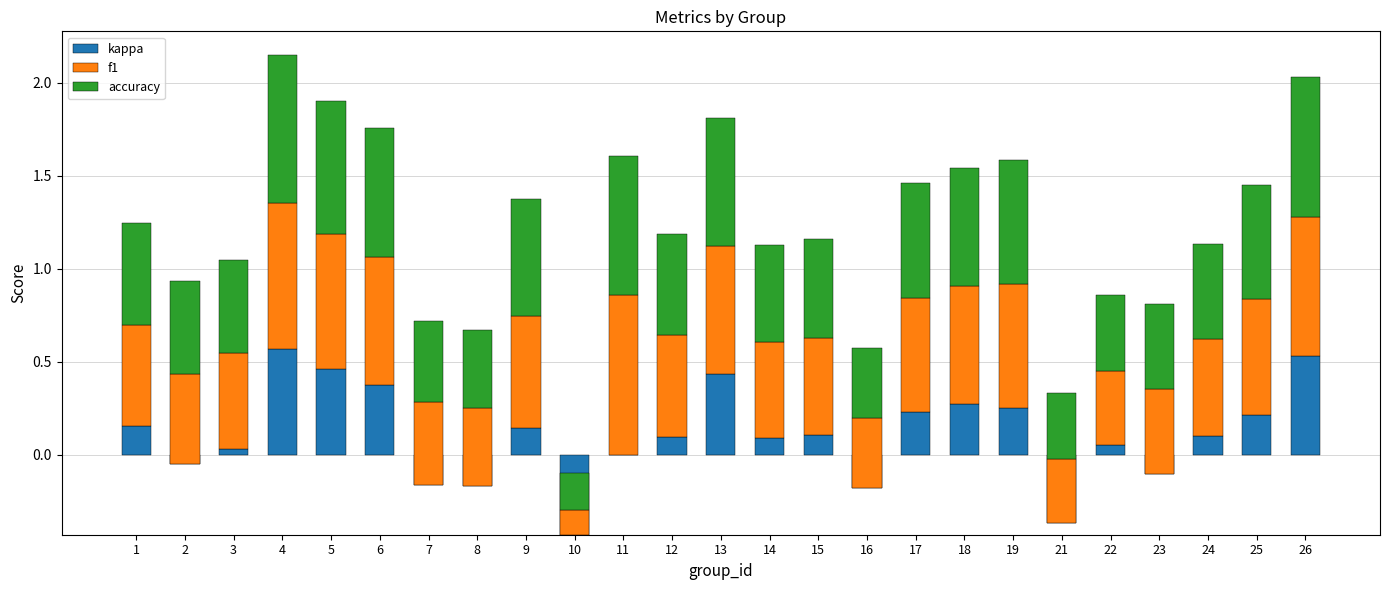

Which series has the largest total across all categories?

accuracy